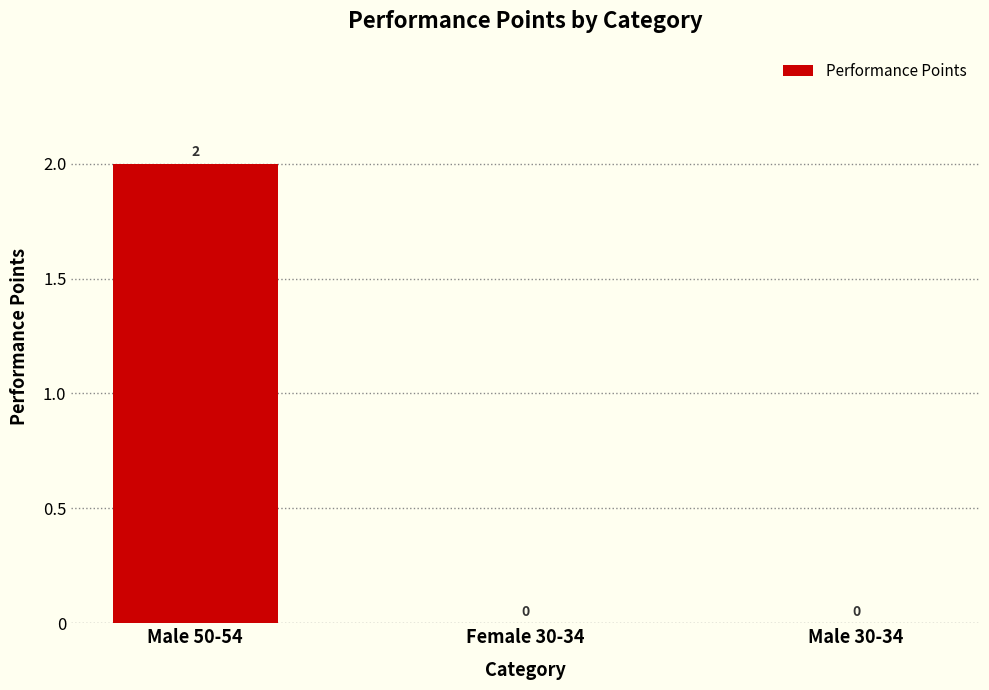

At which category does the chart reach its peak across all series?

Male 50-54